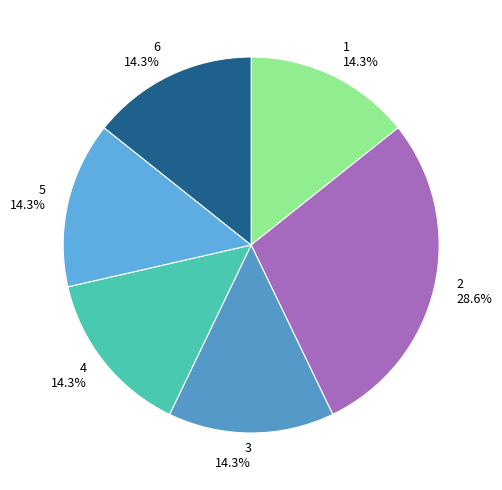

How many slices are in this pie chart?

6